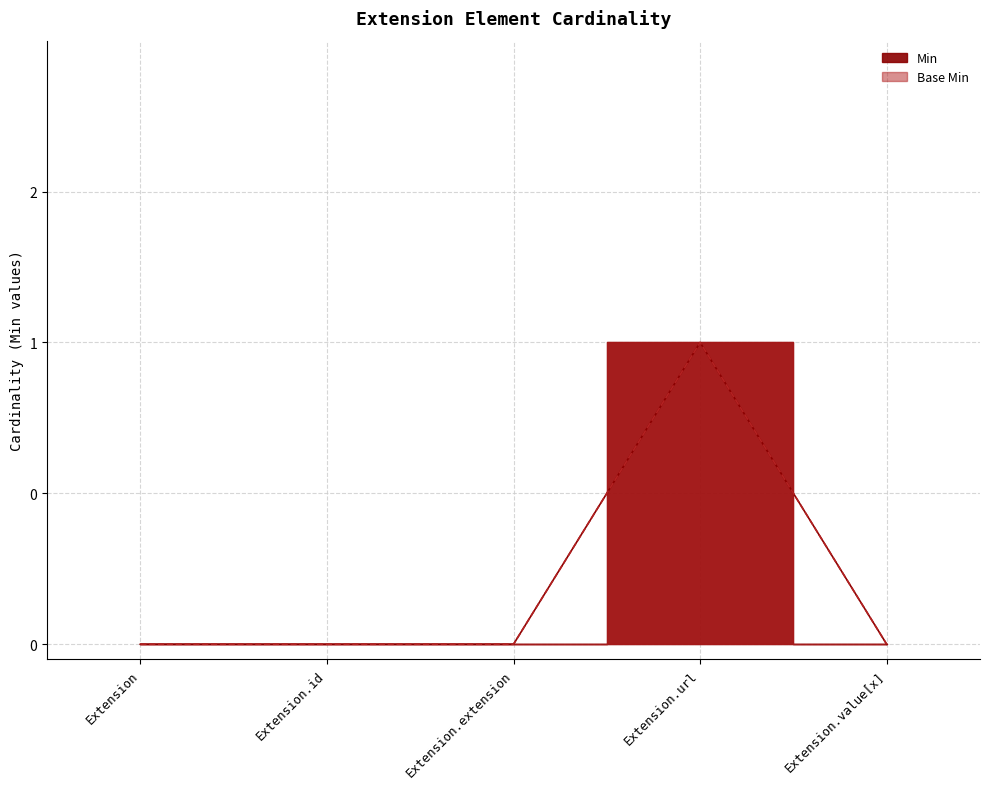

What is the label of the 3rd point from the left?

Extension.extension